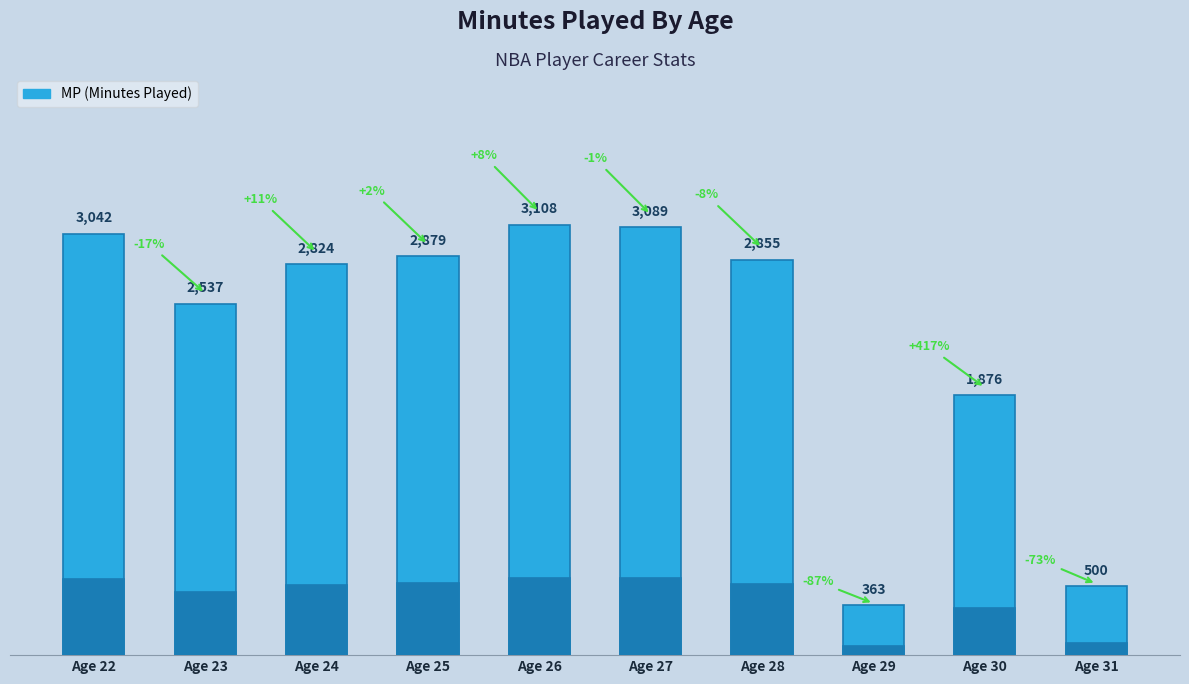

Rank the categories by value from highest to lowest.

Age 26, Age 27, Age 22, Age 25, Age 28, Age 24, Age 23, Age 30, Age 31, Age 29